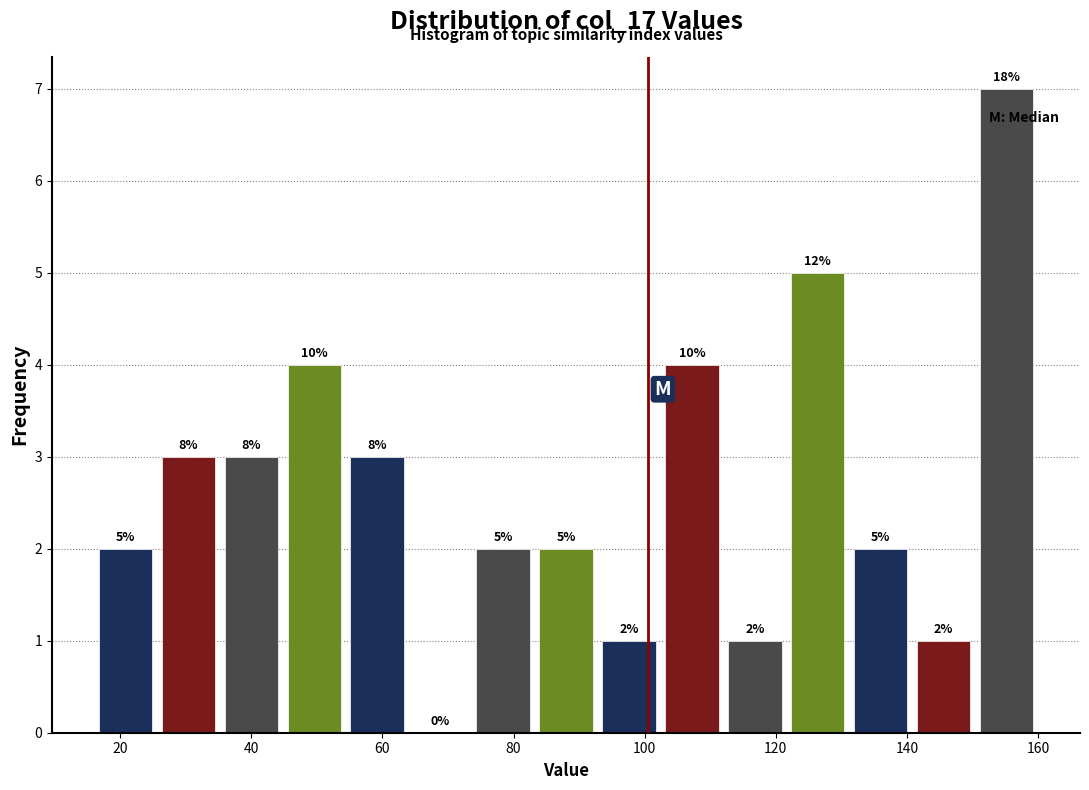

Which range on the x-axis has the tallest bar?

150.4 to 160.0